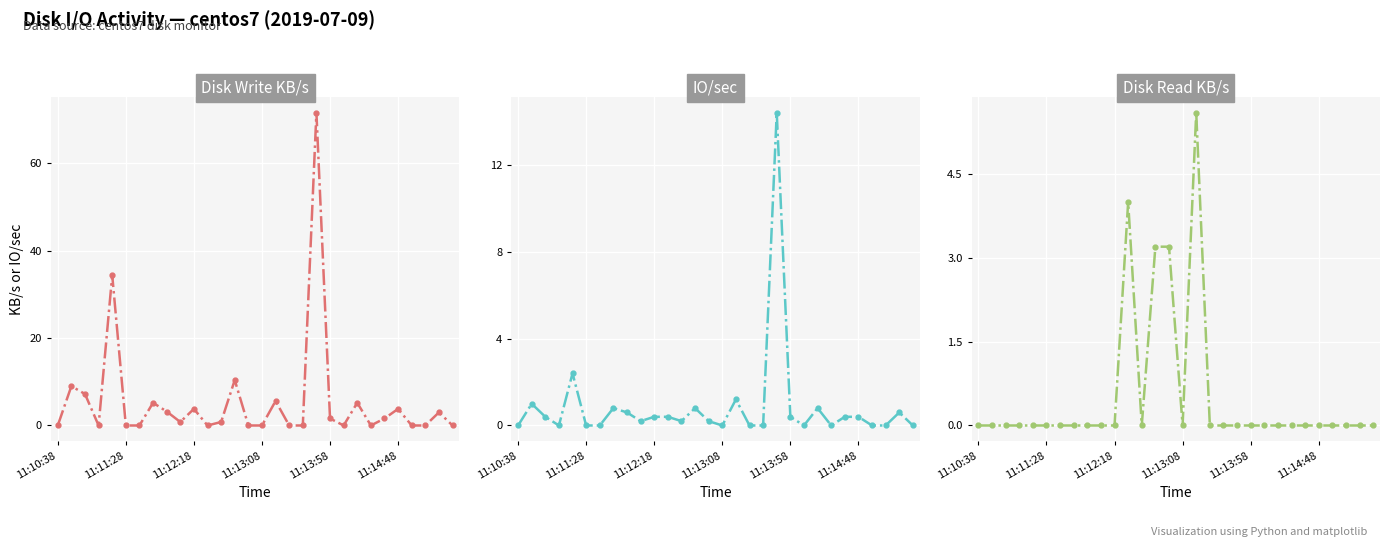

Reading left to right, list all the values displayed in this chart.

Disk Write KB/s: 0.0	9.0	7.2	0.0	34.4	0.0	0.0	5.2	3.2	0.8	3.8	0.0	0.8	10.4	0.0	0.0	5.6	0.0	0.0	71.6	1.6	0.0	5.2	0.0	1.6	3.8	0.0	0.0	3.0	0.0
IO/sec: 0.0	1.0	0.4	0.0	2.4	0.0	0.0	0.8	0.6	0.2	0.4	0.4	0.2	0.8	0.2	0.0	1.2	0.0	0.0	14.4	0.4	0.0	0.8	0.0	0.4	0.4	0.0	0.0	0.6	0.0
Disk Read KB/s: 0.0	0.0	0.0	0.0	0.0	0.0	0.0	0.0	0.0	0.0	0.0	4.0	0.0	3.2	3.2	0.0	5.6	0.0	0.0	0.0	0.0	0.0	0.0	0.0	0.0	0.0	0.0	0.0	0.0	0.0